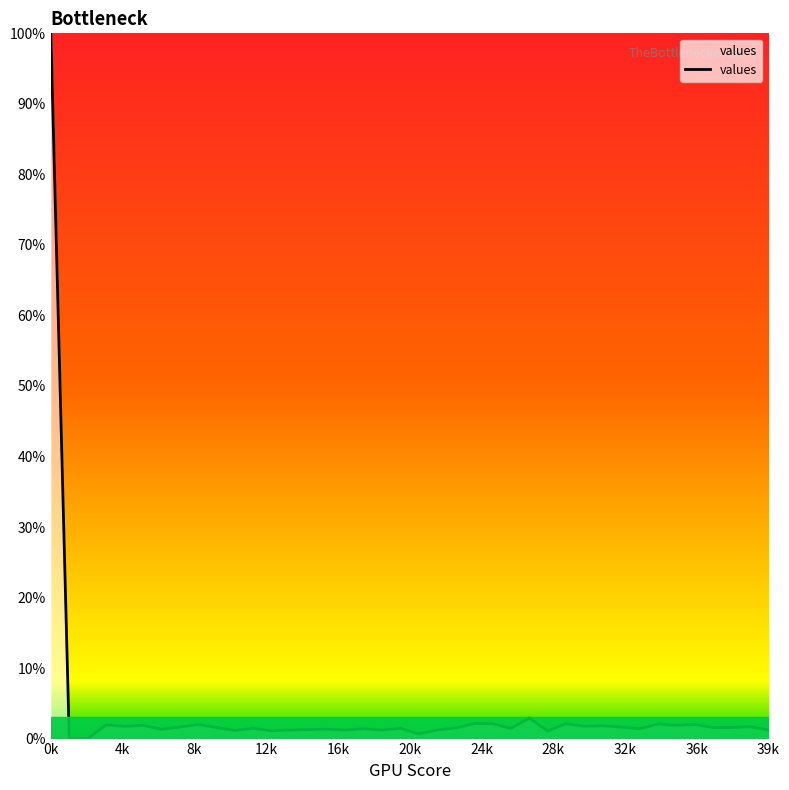

What is the greatest value displayed?

100.0